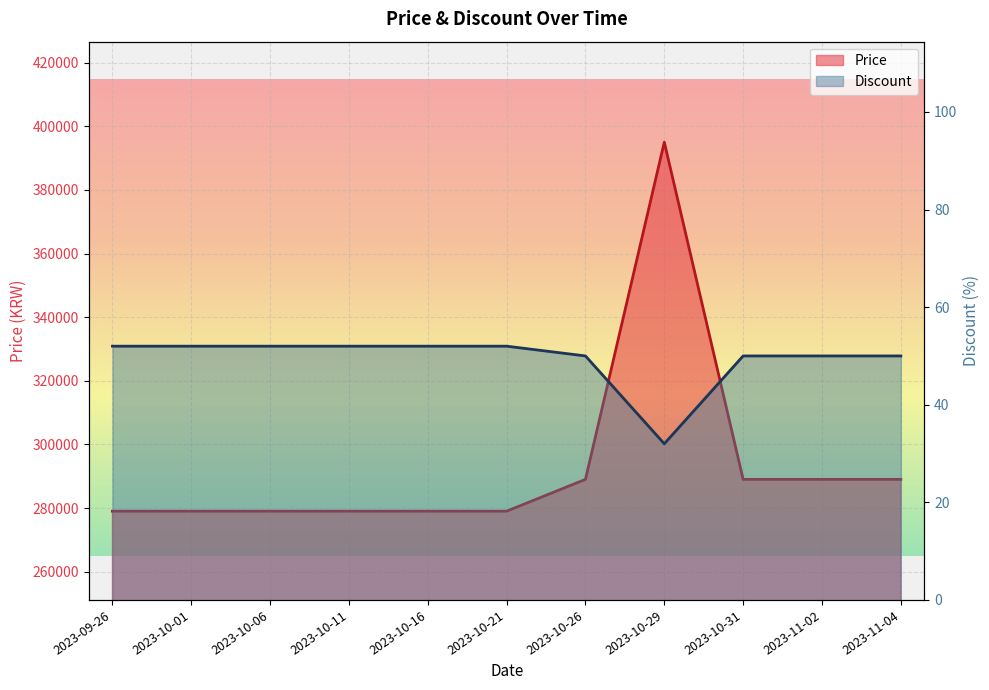

At which label does Price reach its peak?

2023-10-29